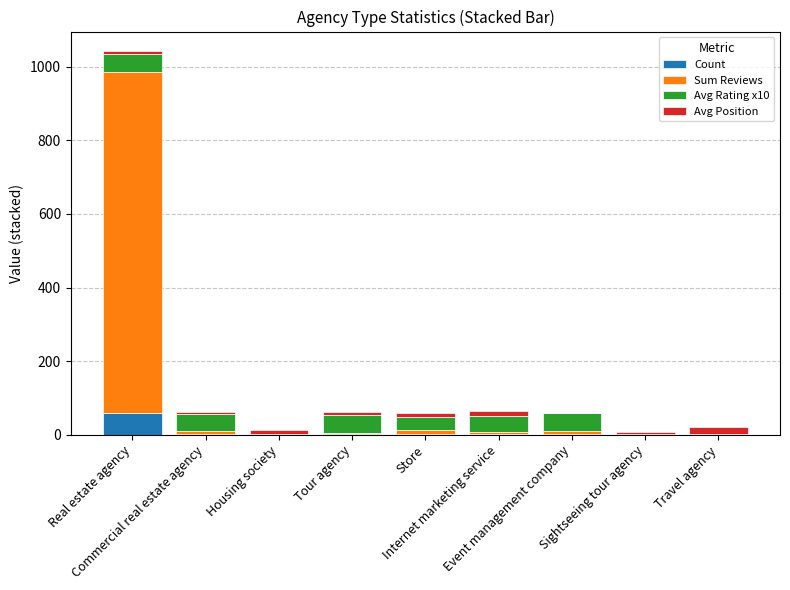

At which category is the sum across all series the highest?

Real estate agency